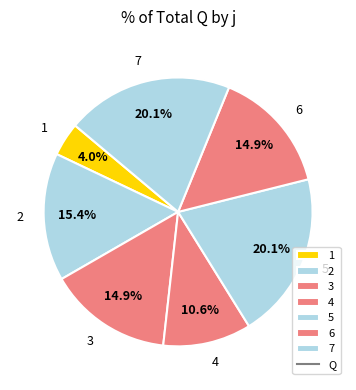

Does any single category account for the majority?

No